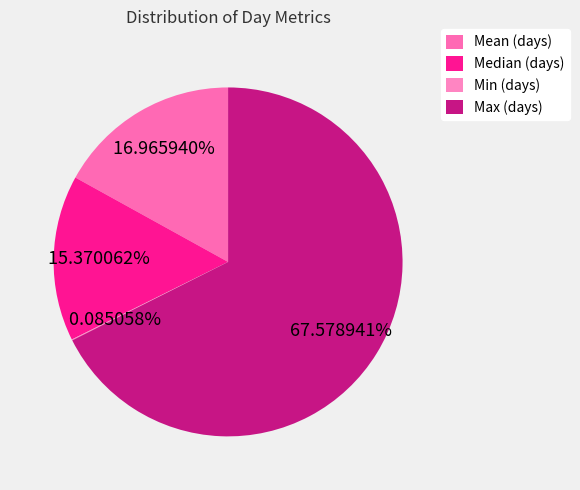

True or false: Mean (days) accounts for 17% of the total.

True